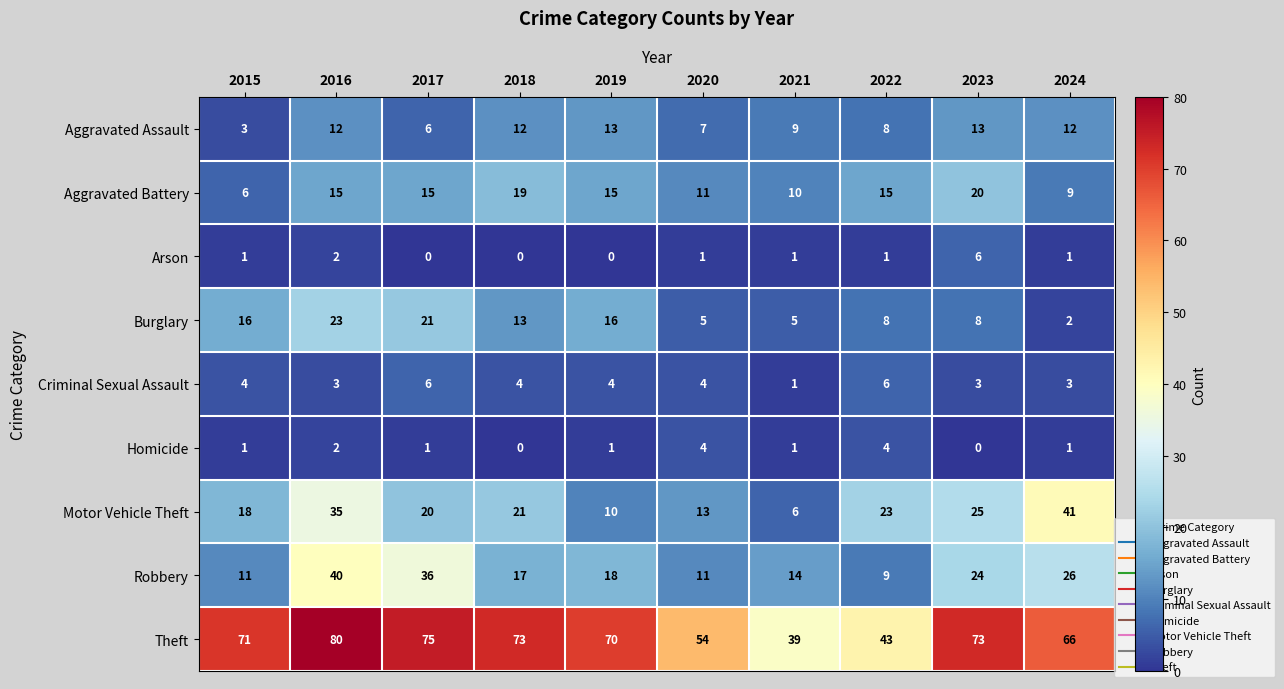

How many data points does each series have?

10